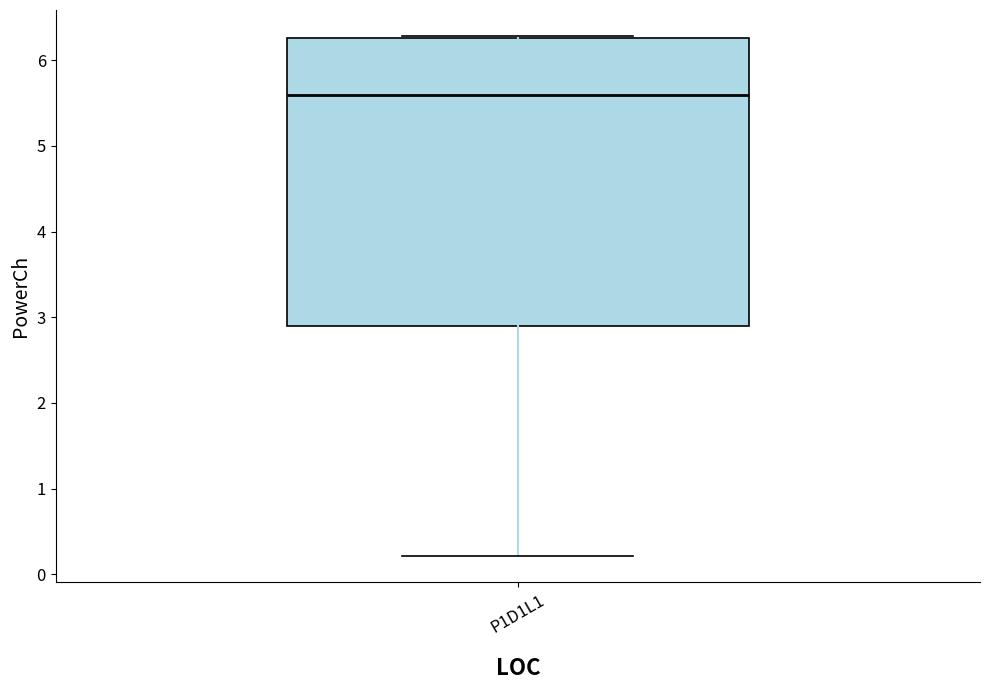

Read this box plot against the y-axis: the position of the median line, the range covered by the box, and the ends of both whiskers. The values are not printed on the chart, so give them approximately, as read against the axis.

median 5.6, box 2.9 to 6.3, whiskers 0.2 to 6.3